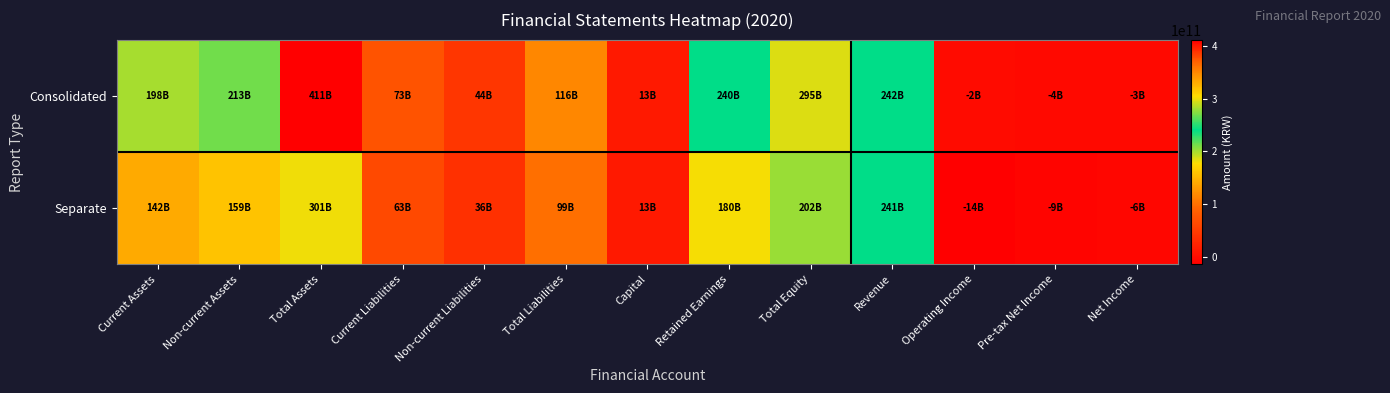

Rank the series at Non-current Assets from highest to lowest value.

Consolidated, Separate